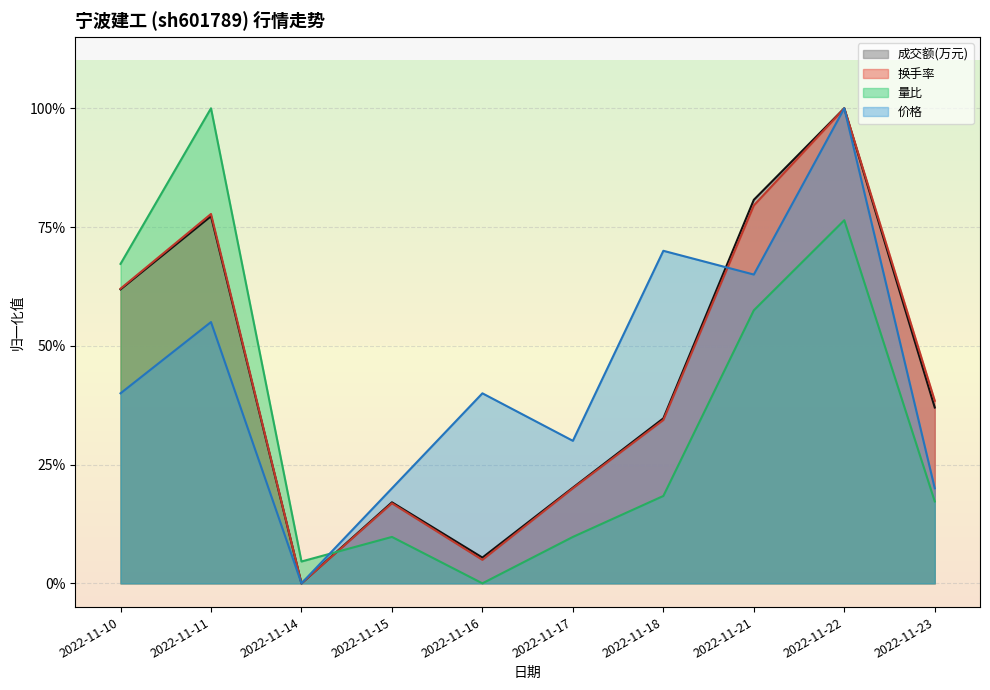

Where do 换手率 and 价格 first cross each other?

2022-11-18 and 2022-11-21